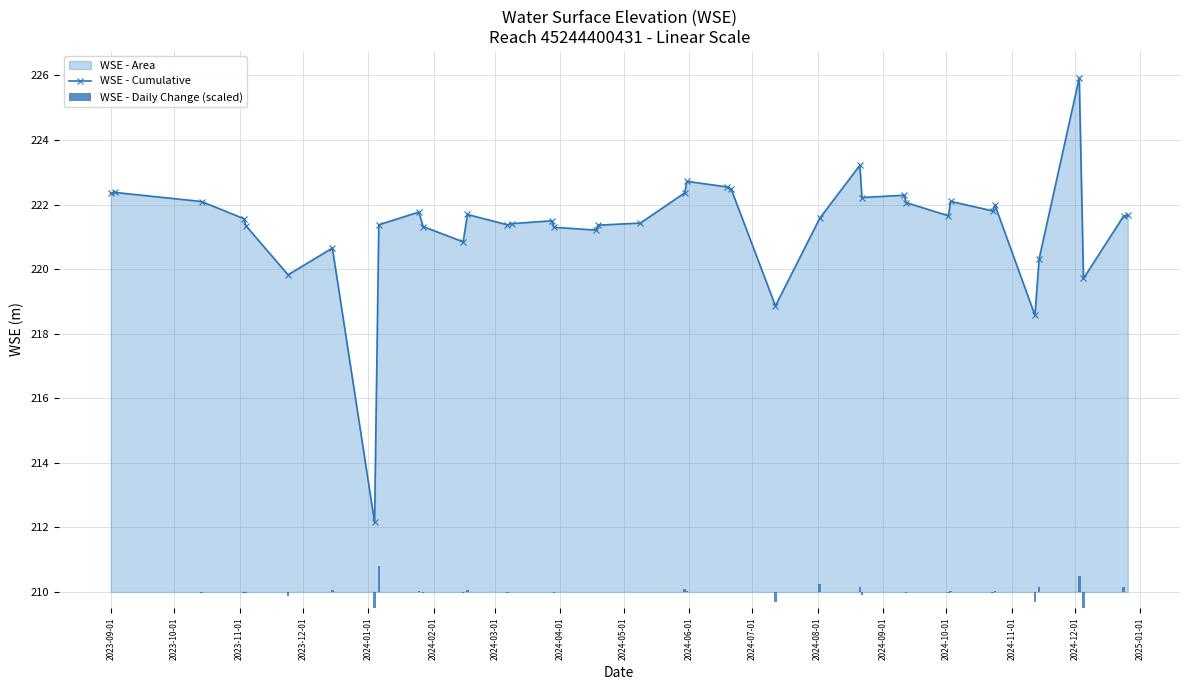

What is the minimum value for WSE - Cumulative?

212.2